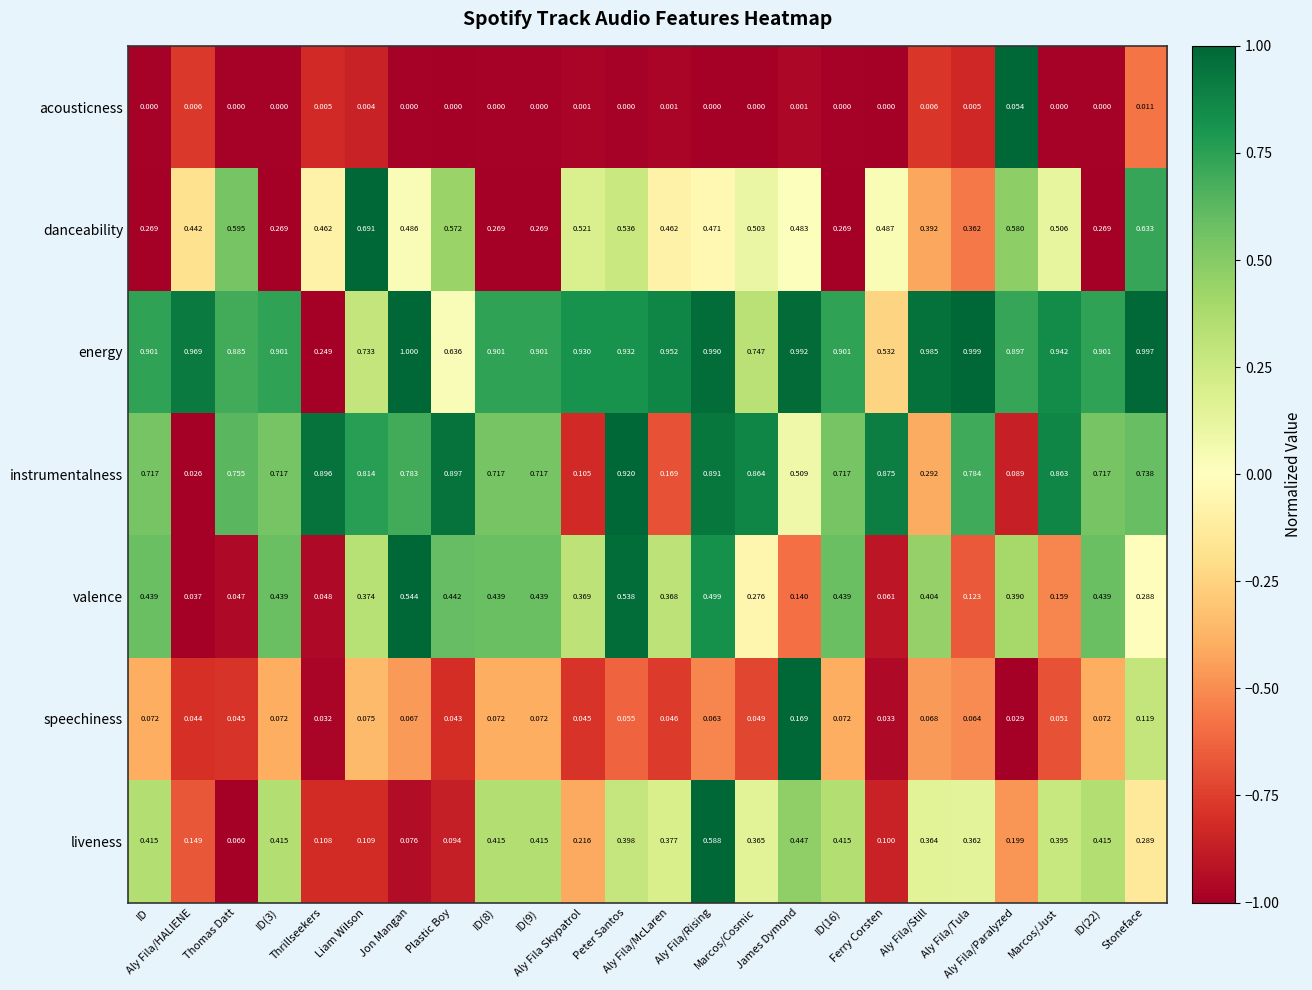

Rank the series by their maximum value, from highest to lowest.

energy, instrumentalness, danceability, liveness, valence, speechiness, acousticness